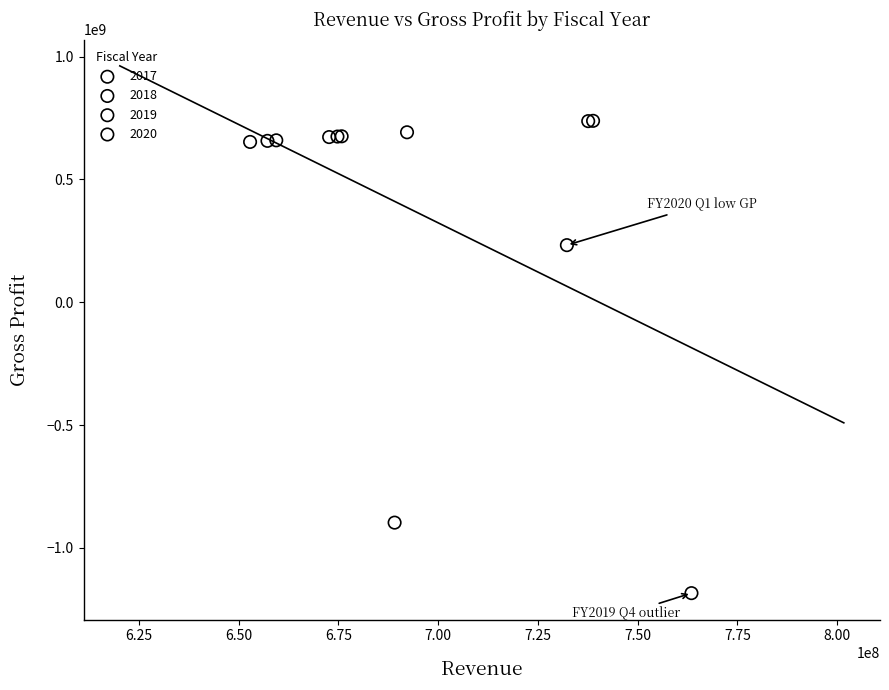

Which series contains the highest Y value?

2019